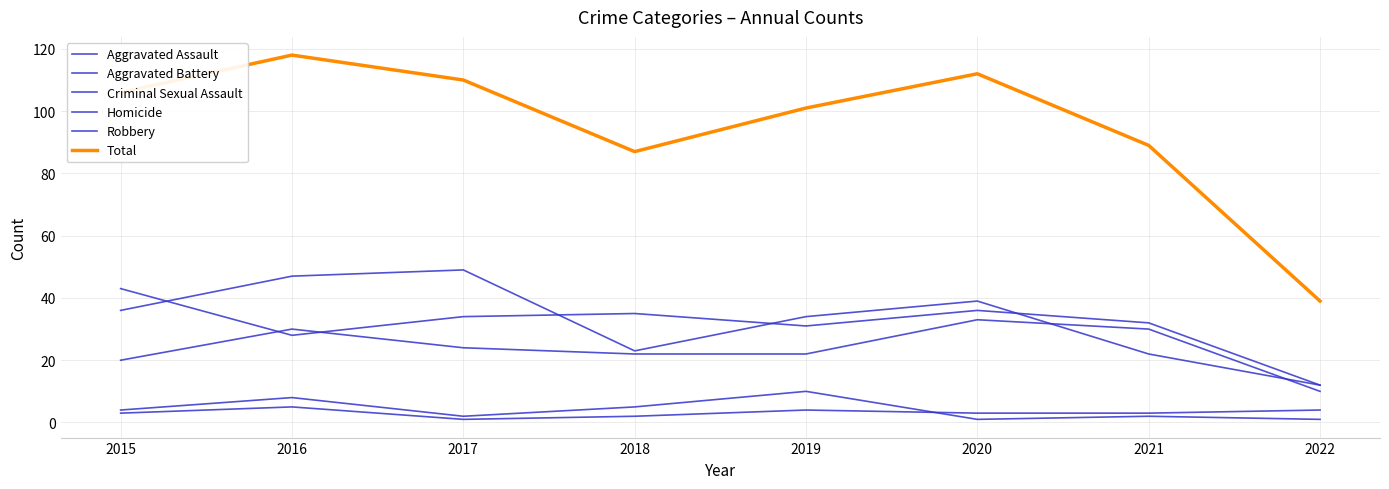

How many lines are shown in the chart?

6